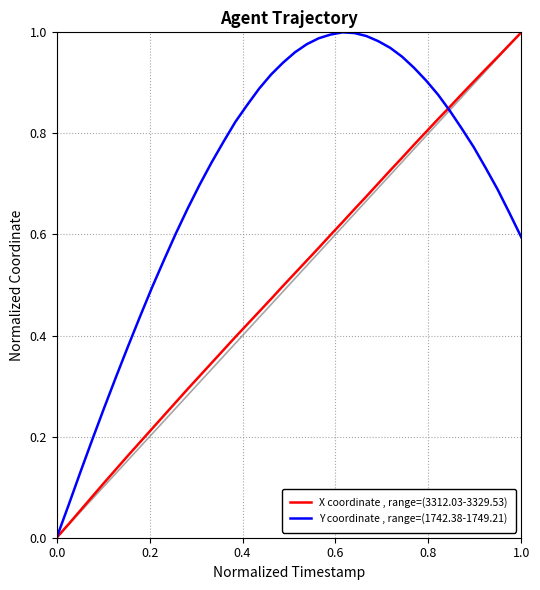

Which series has the largest total across all categories?

Y coordinate , range=(1742.38-1749.21)